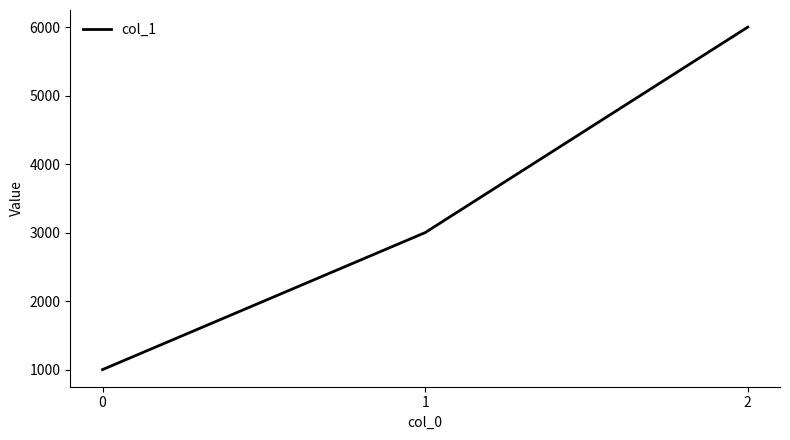

What is the difference between the values at 0 and 2?

5000